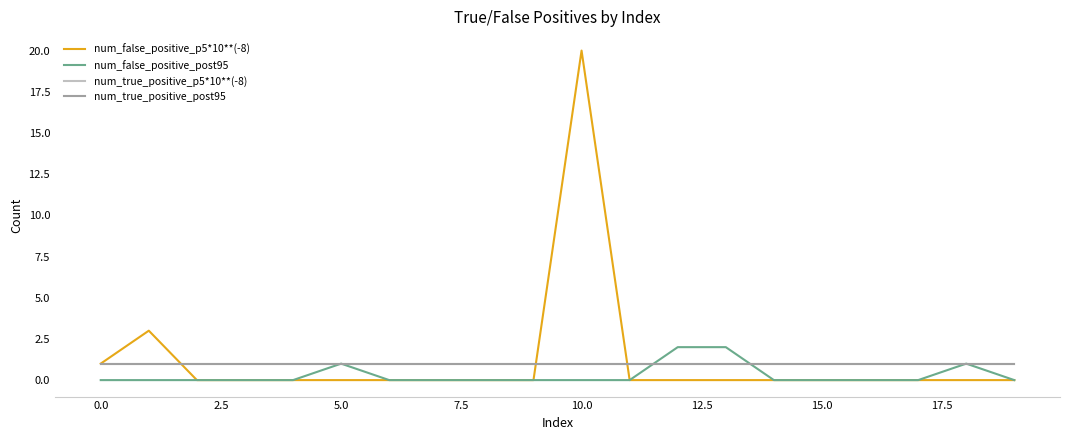

Is this an area chart (filled region under the line)?

No